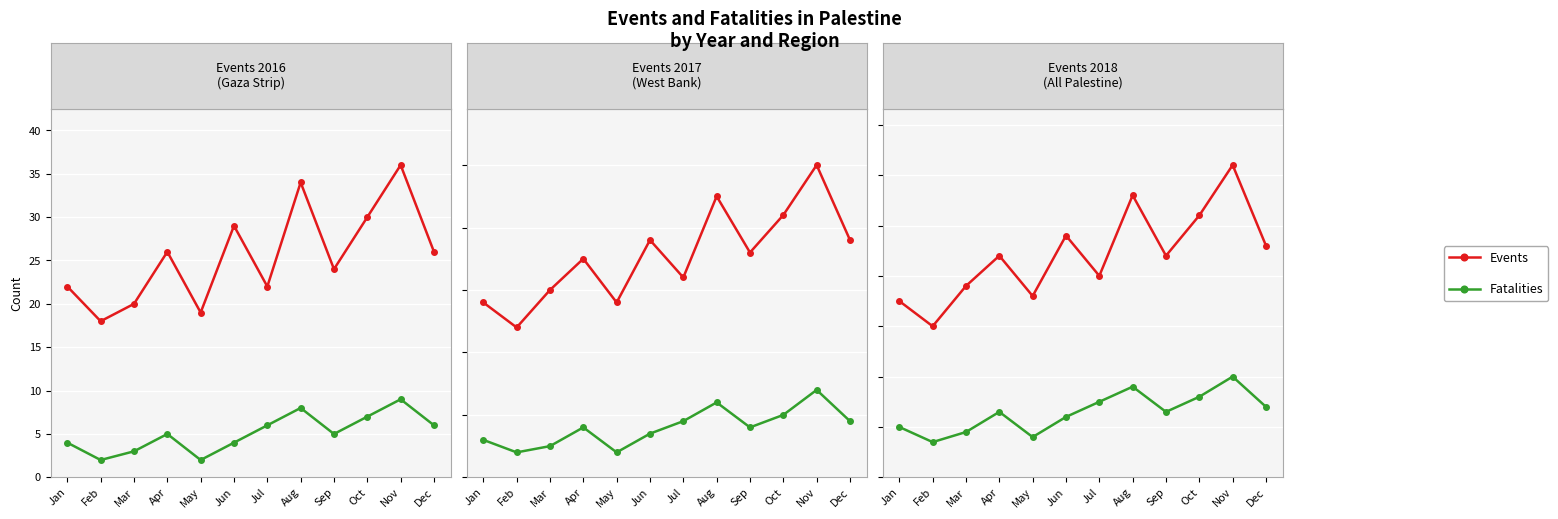

What is the total value across all series at Dec?

60